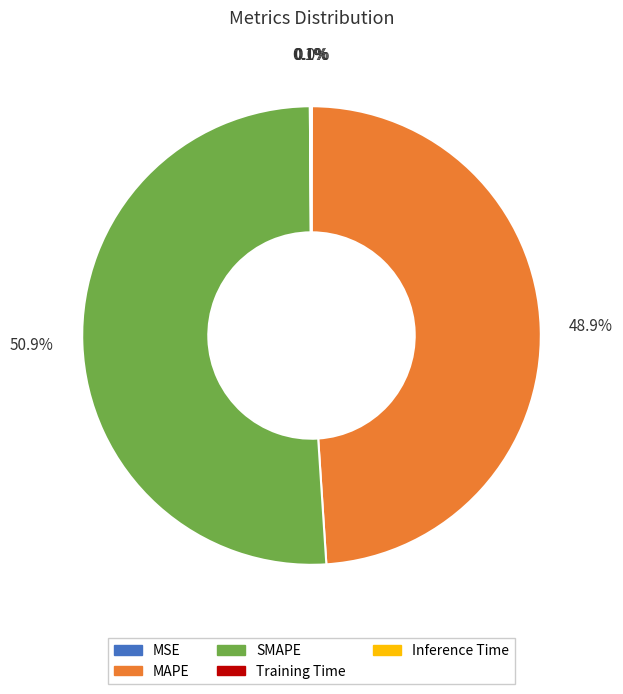

Which category has the biggest portion of the pie?

SMAPE